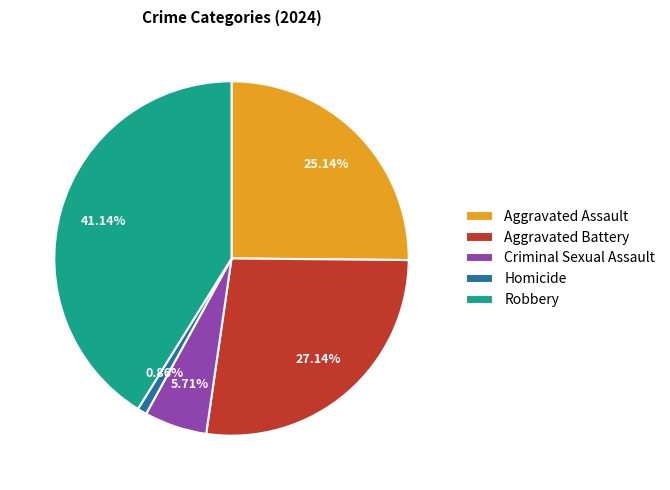

How many slices are in this pie chart?

5